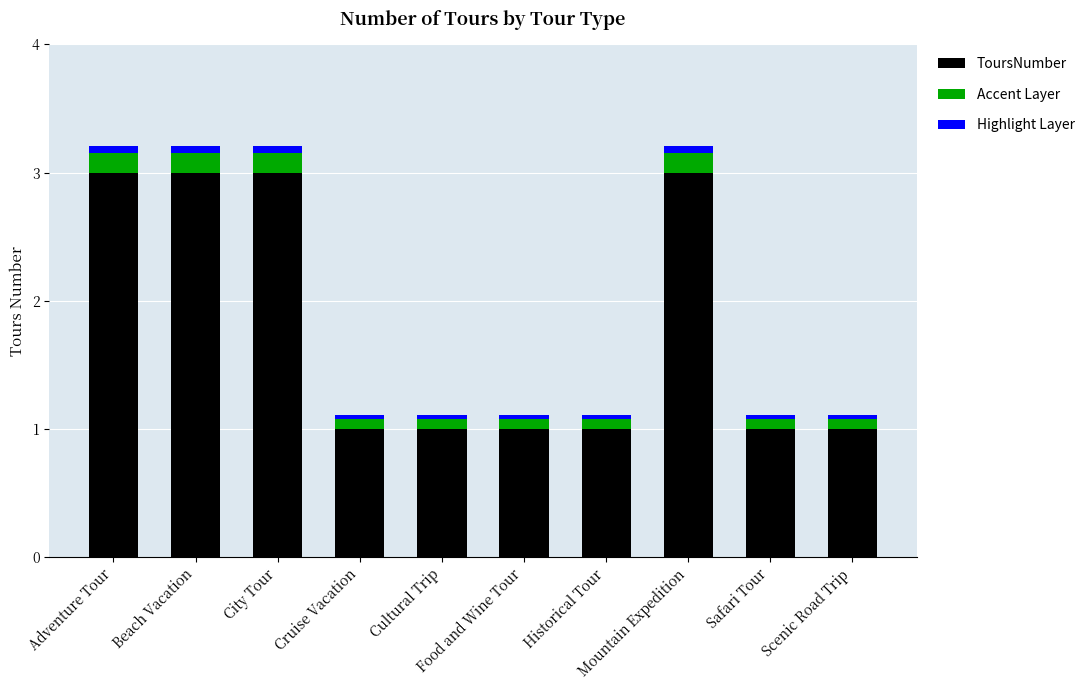

What is the total value across all series at Historical Tour?

1.1